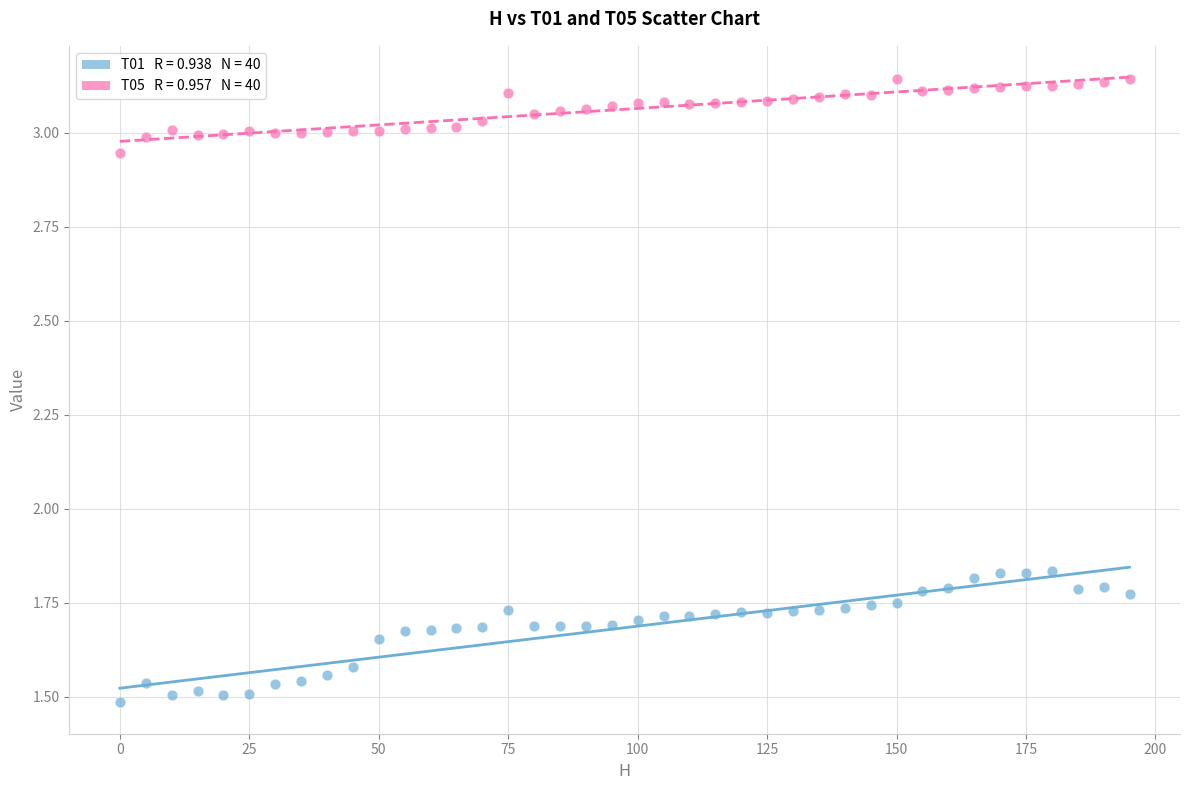

Across all data points, what is the range of X values (max minus min)?

195.0